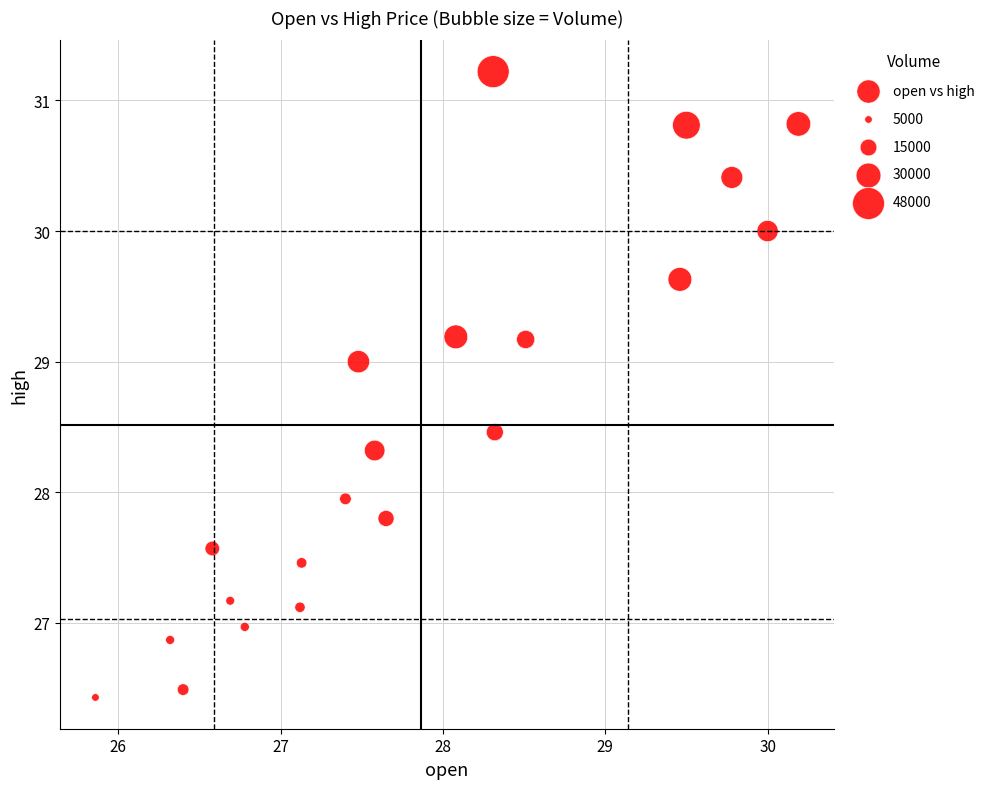

What is the range of Y values (max minus min)?

4.8